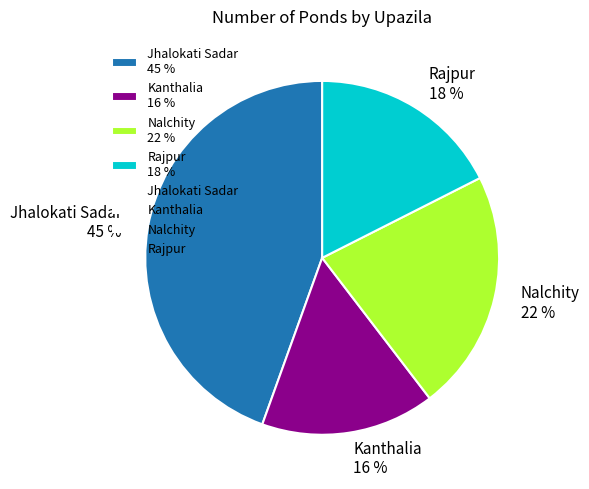

Between Kanthalia 16 % and Nalchity 22 %, which is larger?

Nalchity 22 %